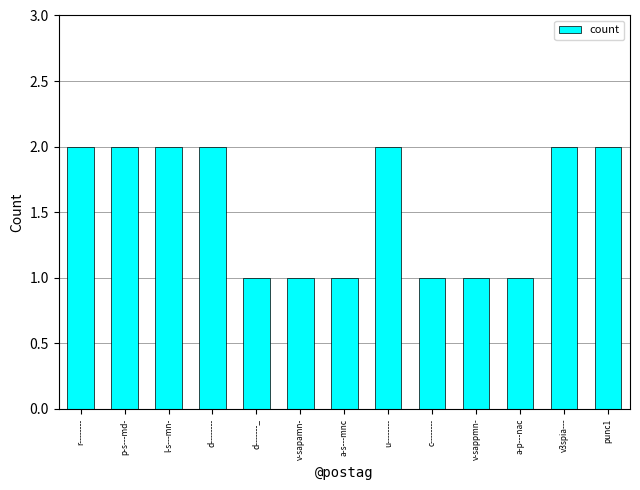

What is the maximum value shown in the chart?

2